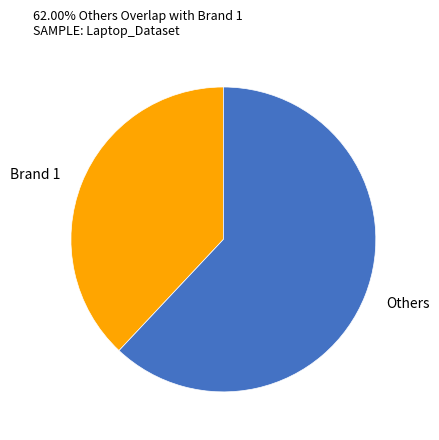

Which slice is the largest?

Others